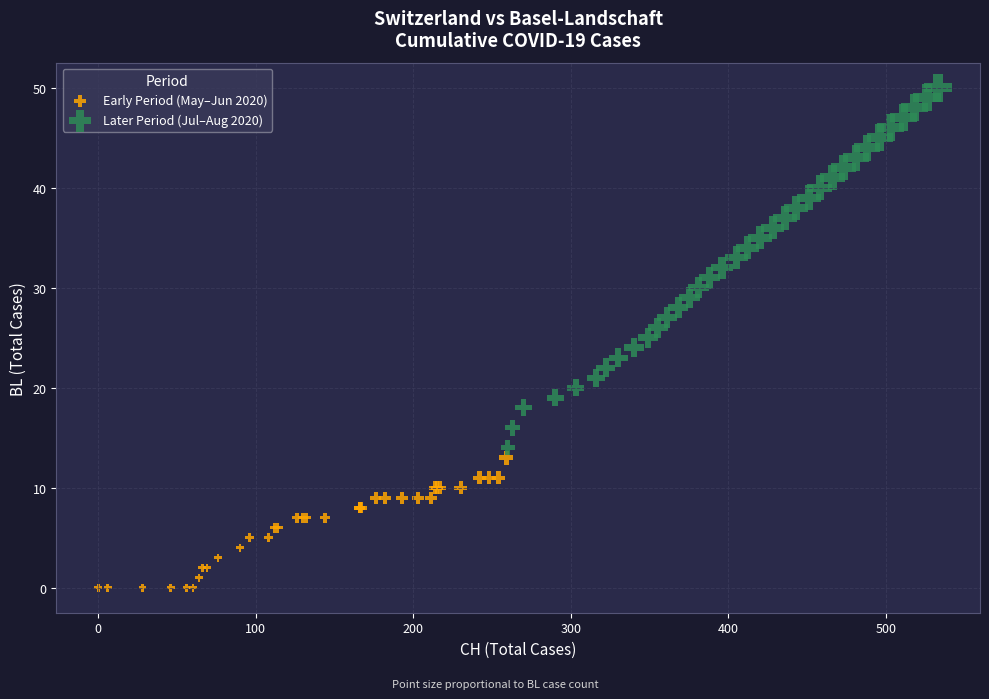

Which series contains the lowest Y value?

Early Period (May–Jun 2020)